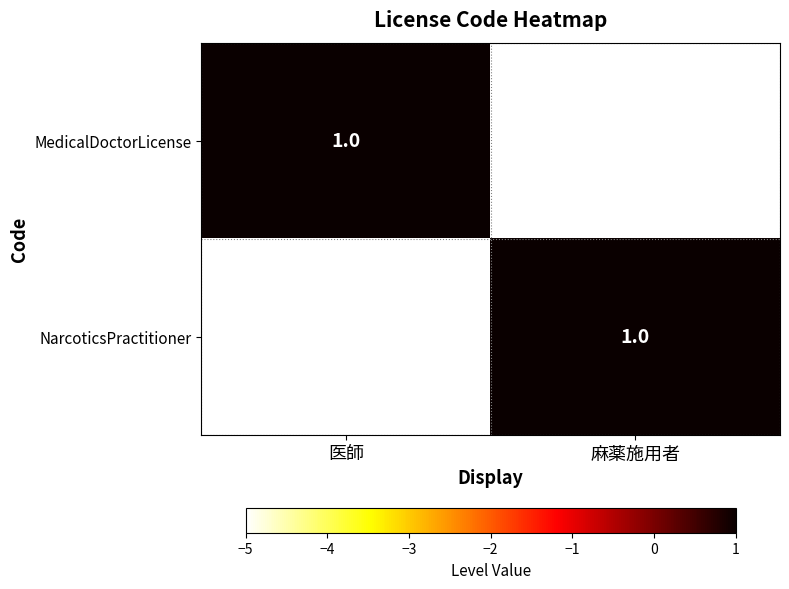

How many distinct data groups are displayed?

2